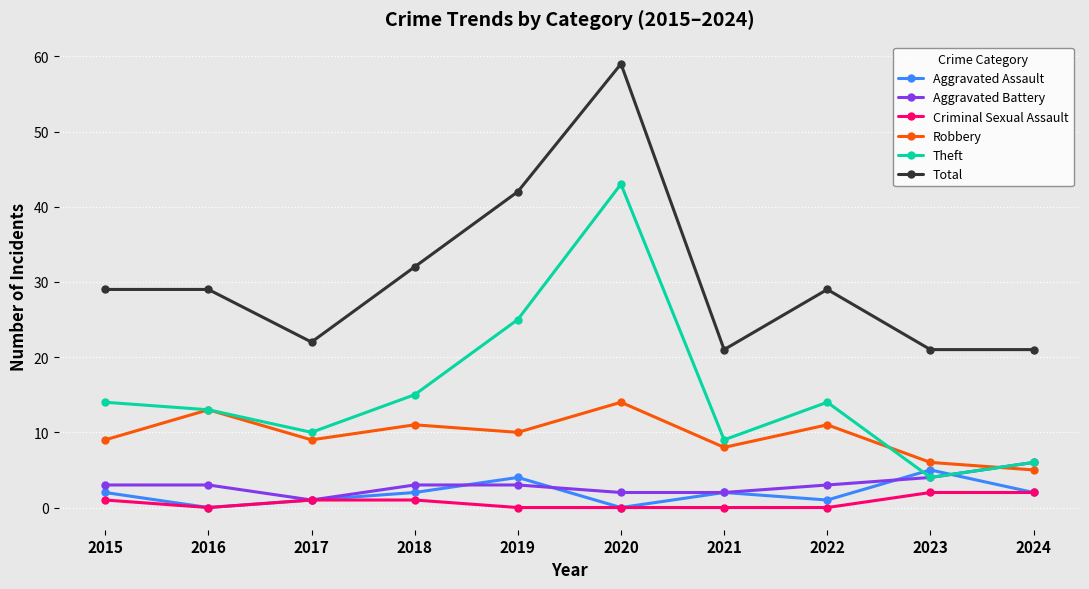

What is the sum of all Total values?

305